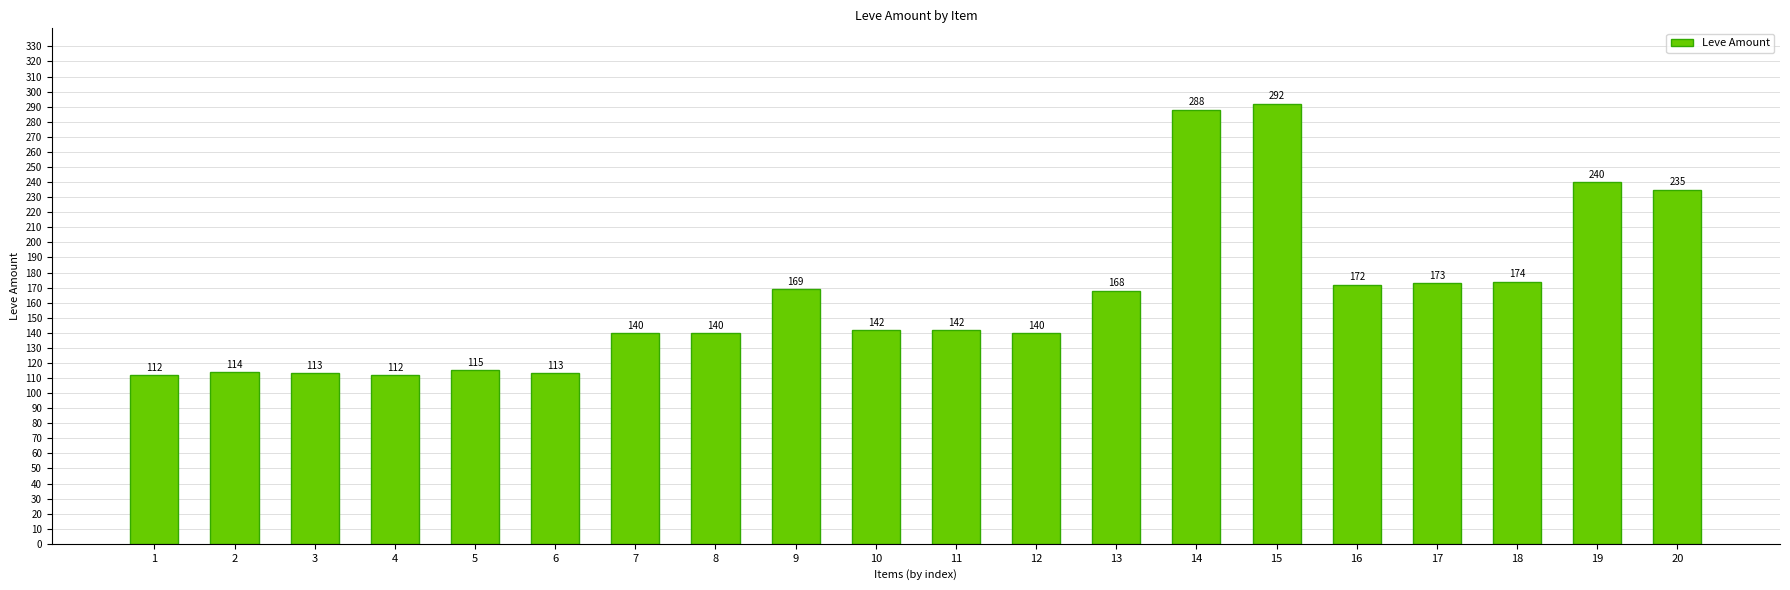

At which category does the chart reach its peak across all series?

15